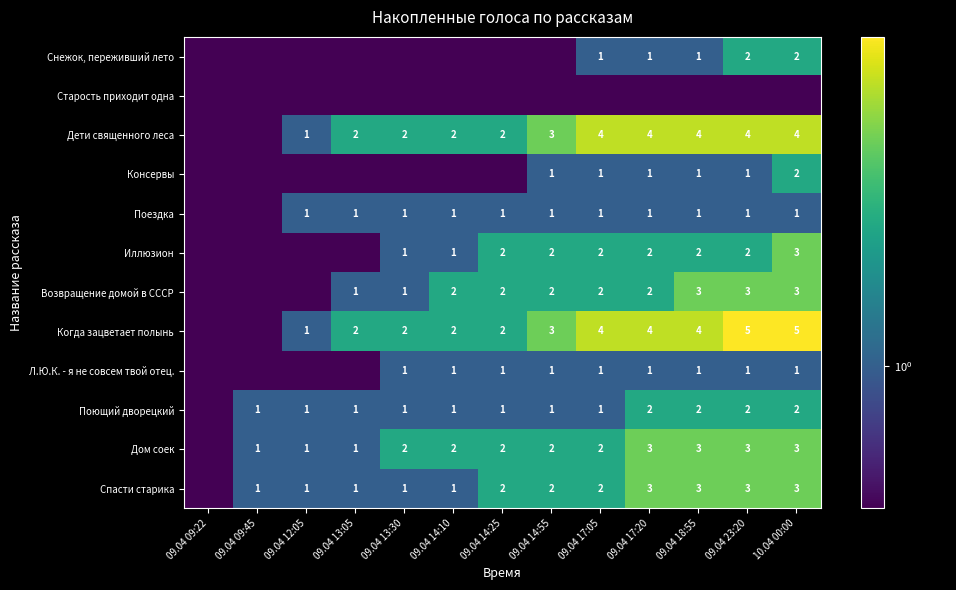

What is the sum of the Дом соек values at 09.04 09:45 and 09.04 14:10?

3.0